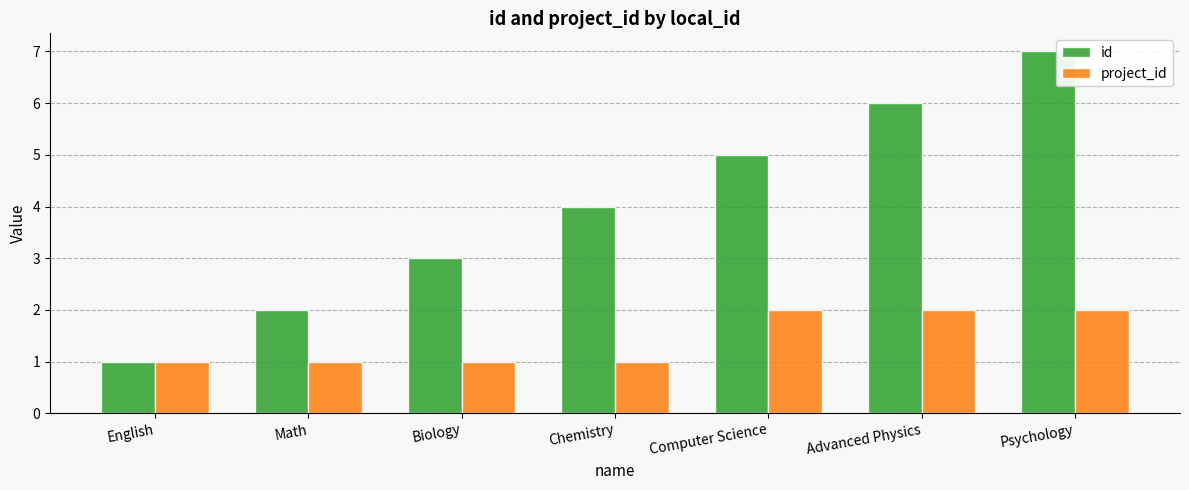

Is the value of id at Computer Science greater than the value of project_id at Chemistry?

Yes